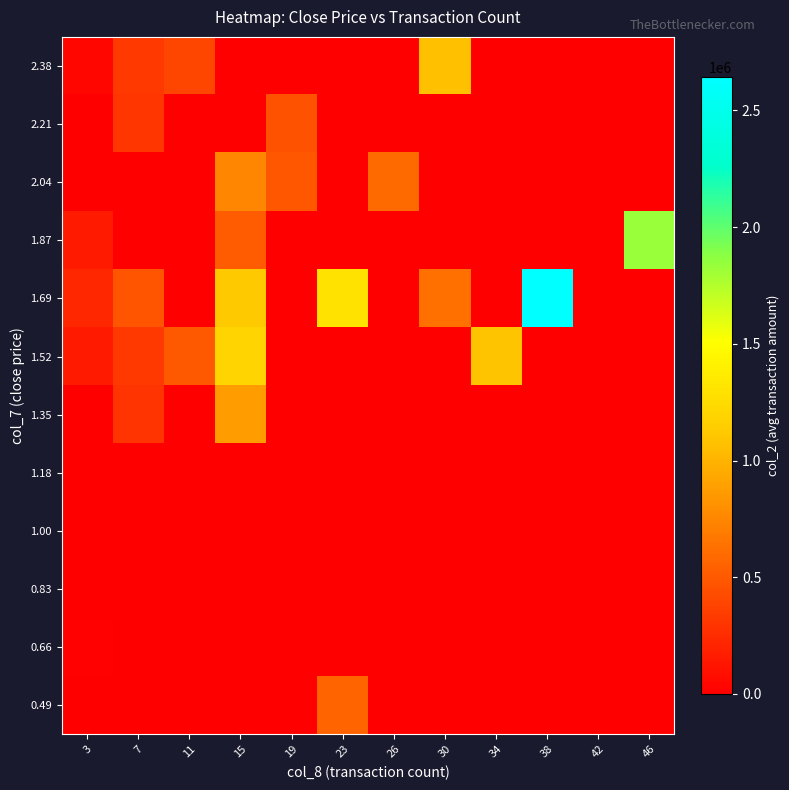

At how many categories does at least one series exceed 634980?

6